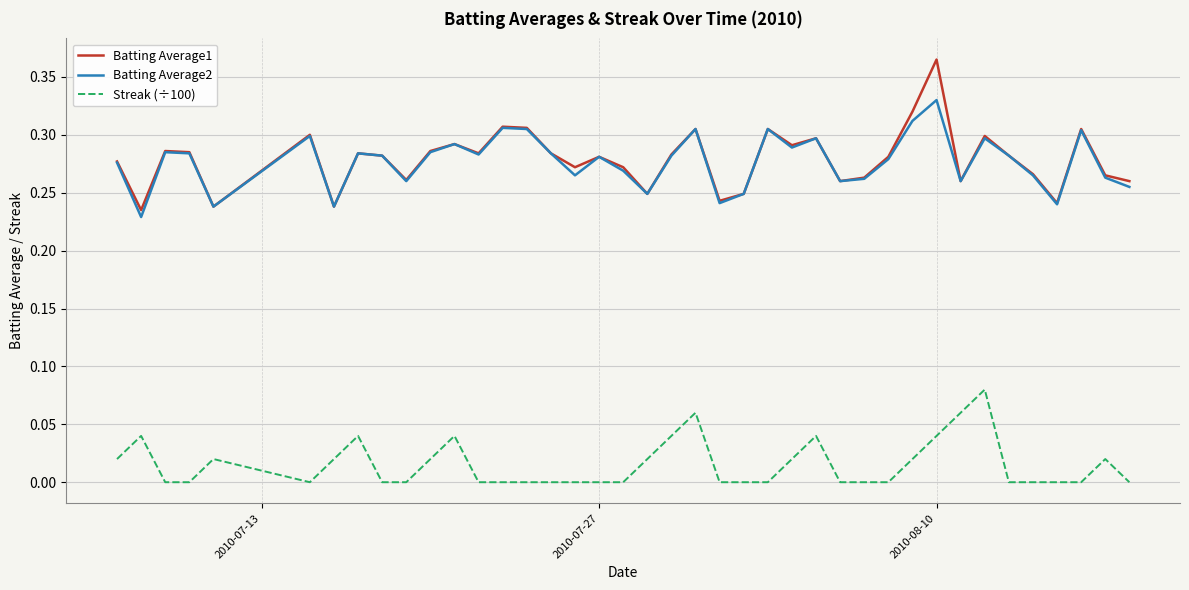

True or false: Streak (÷100) and Batting Average1 intersect in this chart.

False